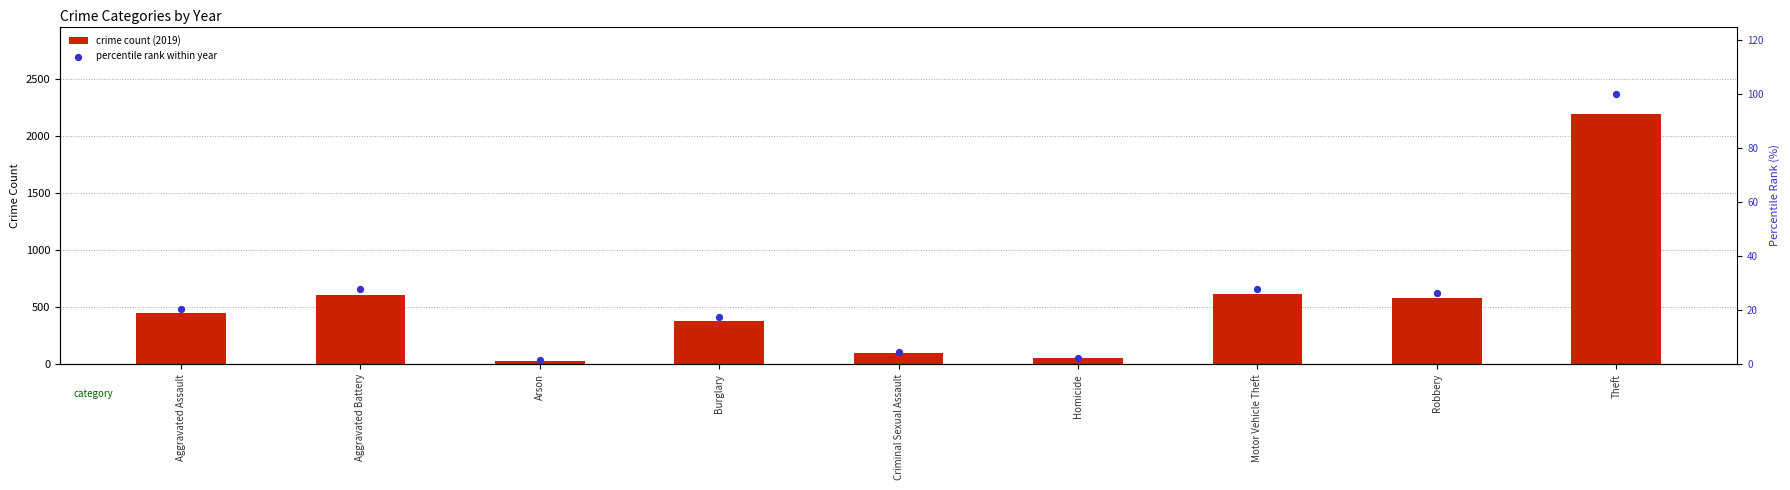

What is the total value across all series at Criminal Sexual Assault?

106.7